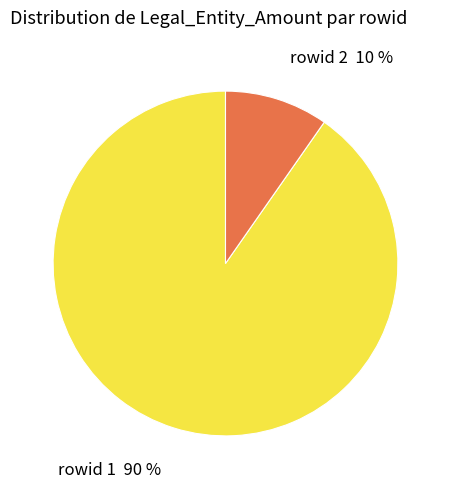

To the nearest percent, what is the combined percentage of rowid 2 10 % and rowid 1 90 %?

100%